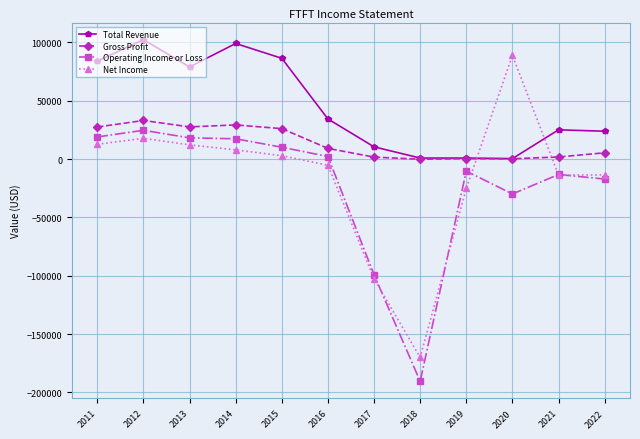

Count the number of categories in the chart.

12